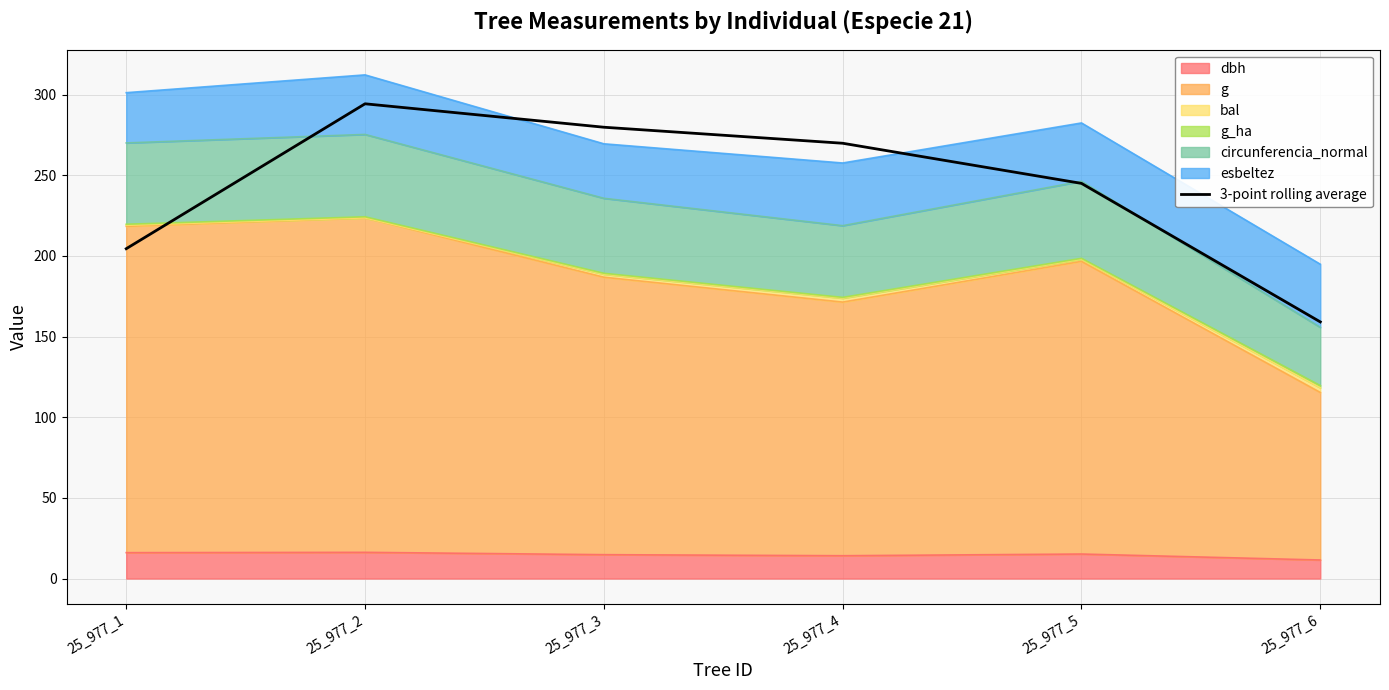

Reading left to right, what are all the values shown in this chart?

25_977_1=204.5	25_977_2=294.4	25_977_3=279.8	25_977_4=269.9	25_977_5=245.0	25_977_6=159.1